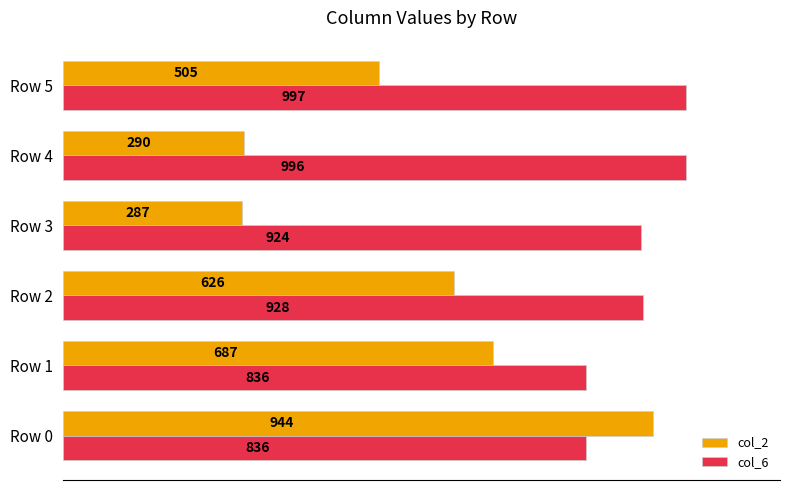

What is the approximate value of col_6 at Row 2?

928